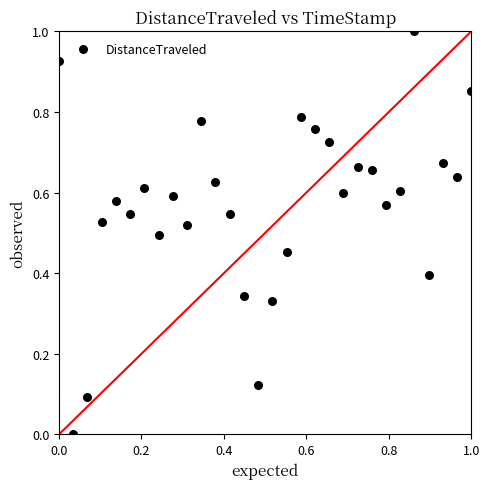

What is the range of Y values (max minus min)?

1.0